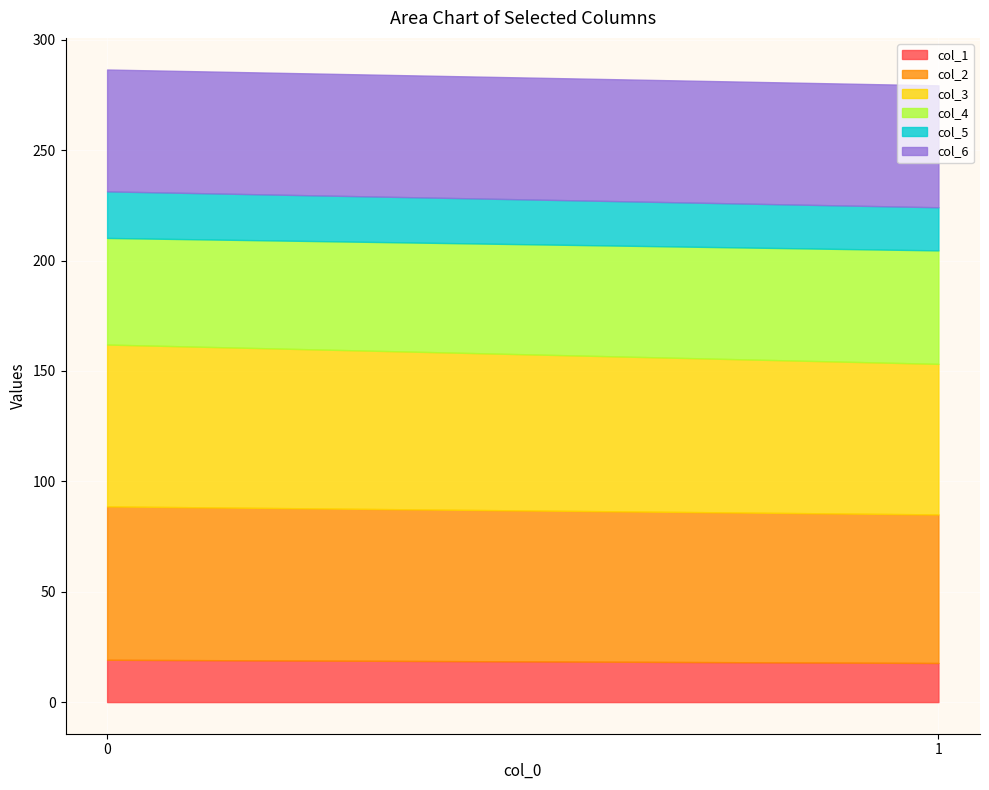

The col_5 series shows 25.7 at 1. True or false?

False